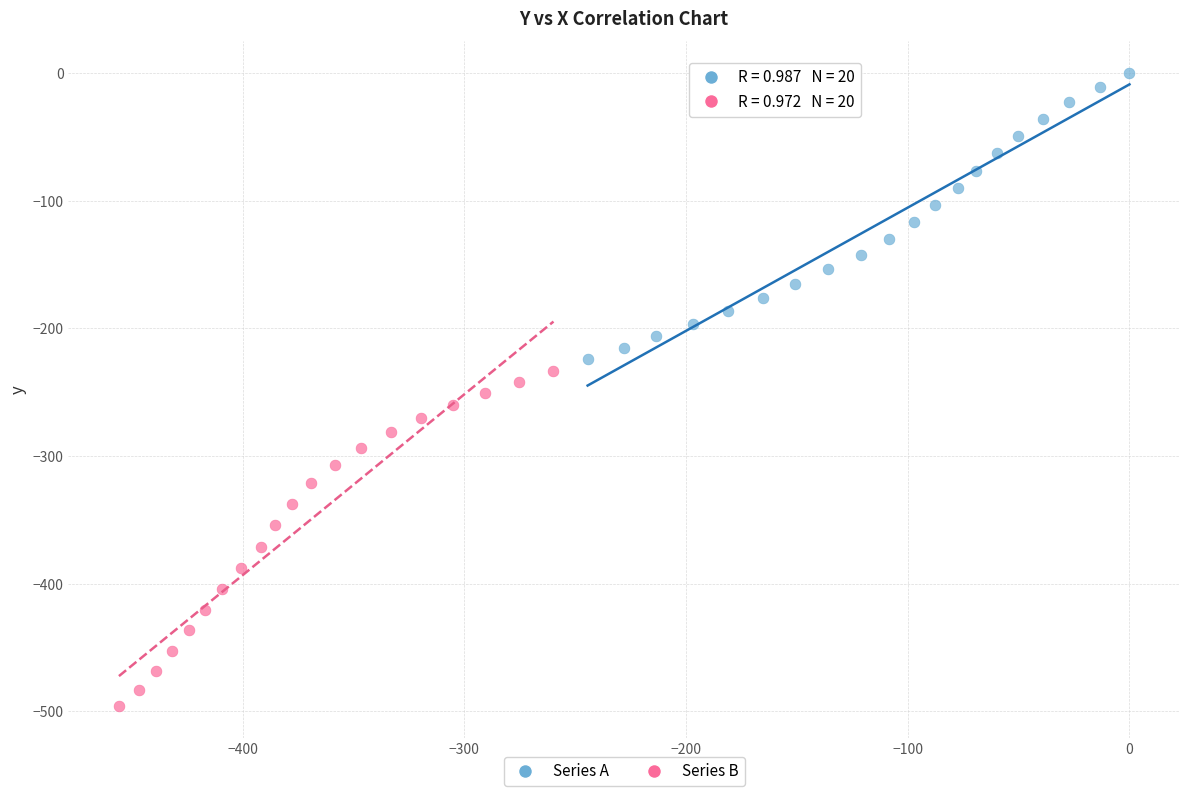

Which series reaches the maximum Y coordinate?

Series A